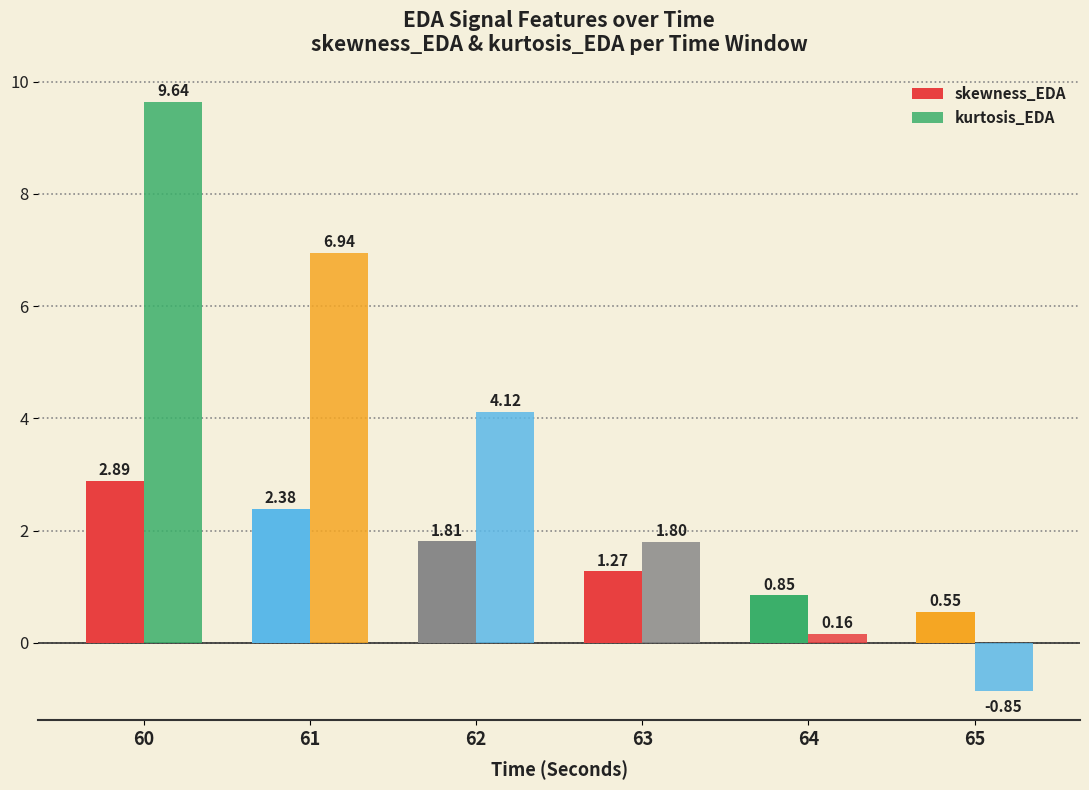

Does the chart contain stacked bars?

No